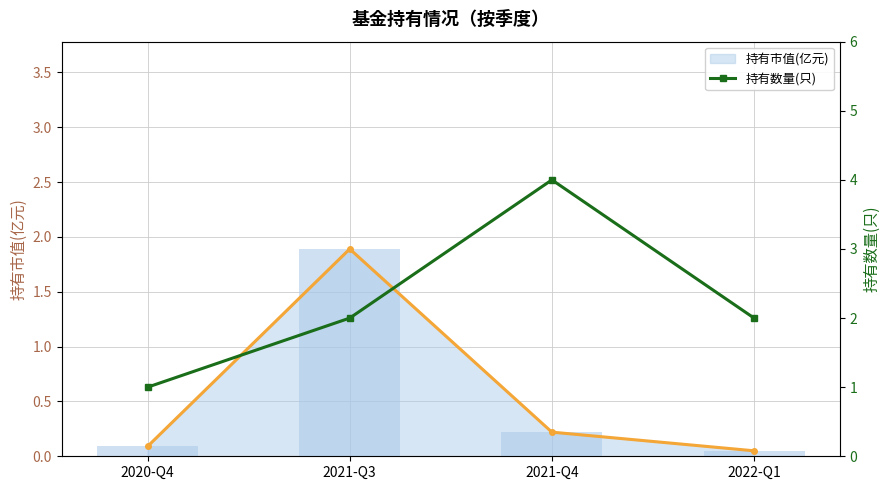

At 2022-Q1, list the series in order from largest to smallest.

持有数量(只), 持有市值(亿元)_line